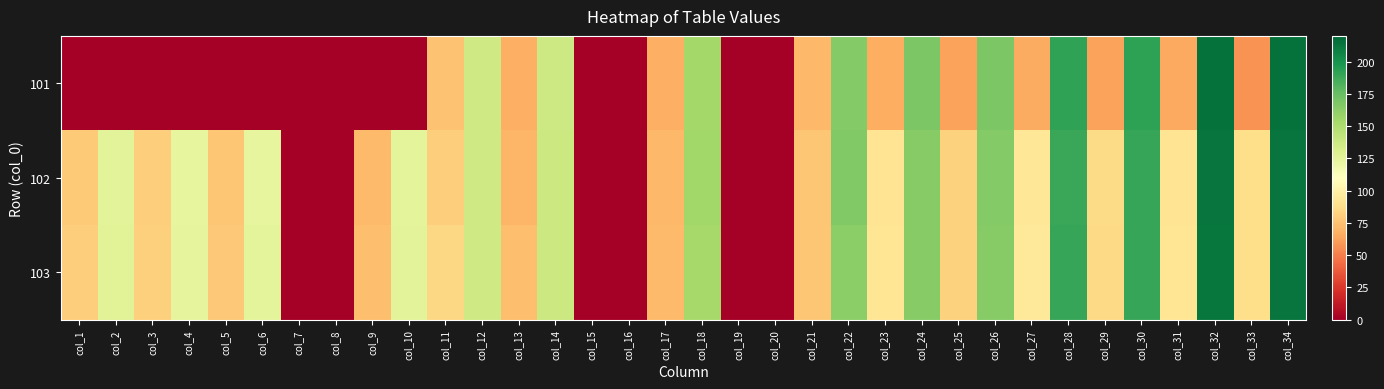

Which label corresponds to the smallest value in the chart?

col_1